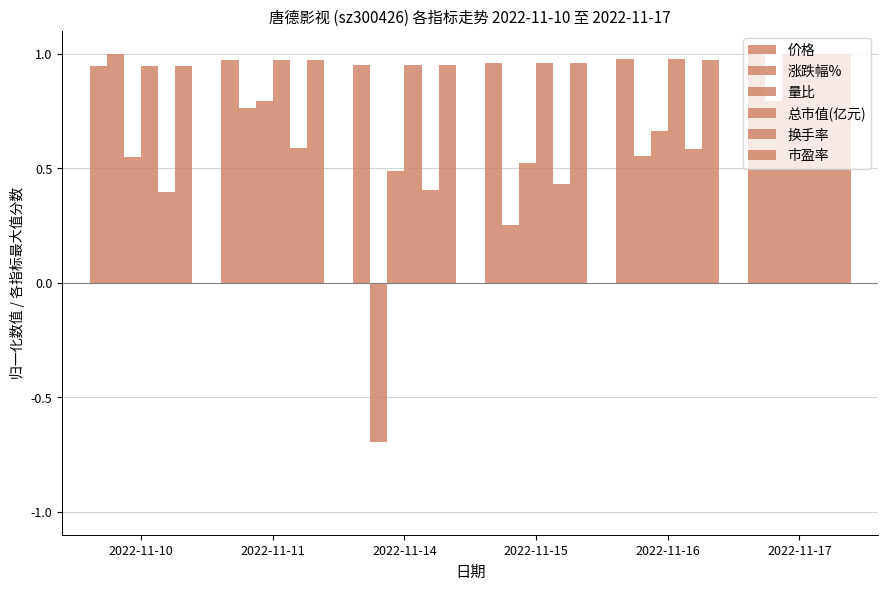

How many groups of bars are there?

6